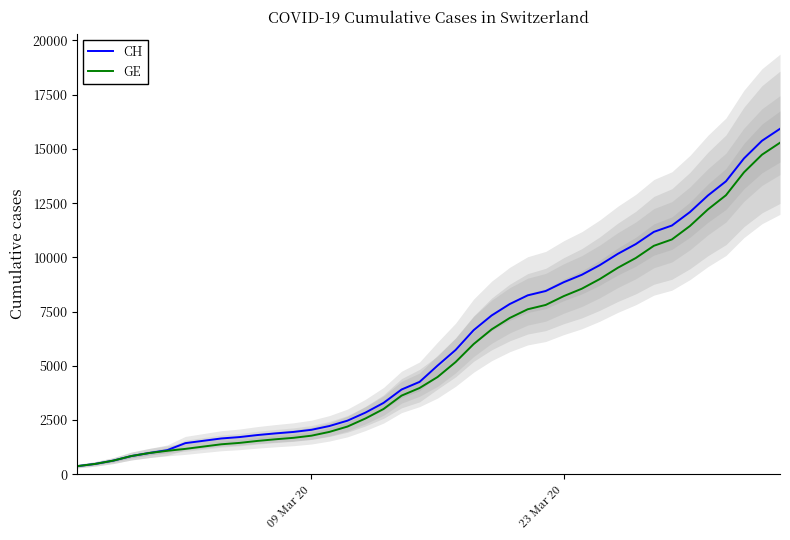

How many values in the GE series exceed 4485?

19